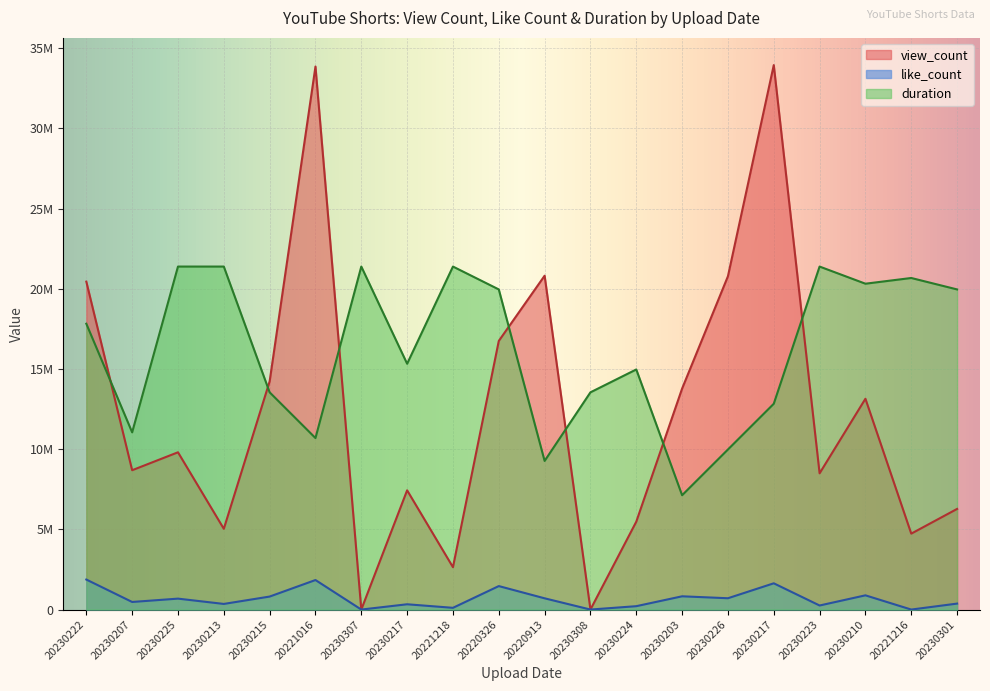

Which has a higher value, 20220326 or 20230217?

20230217